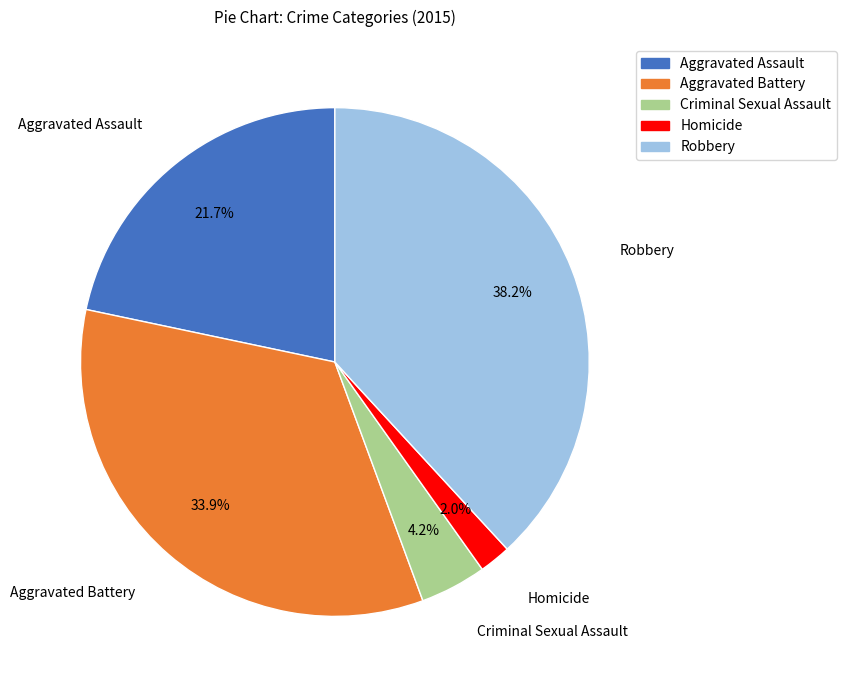

Count the number of slices in the pie.

5